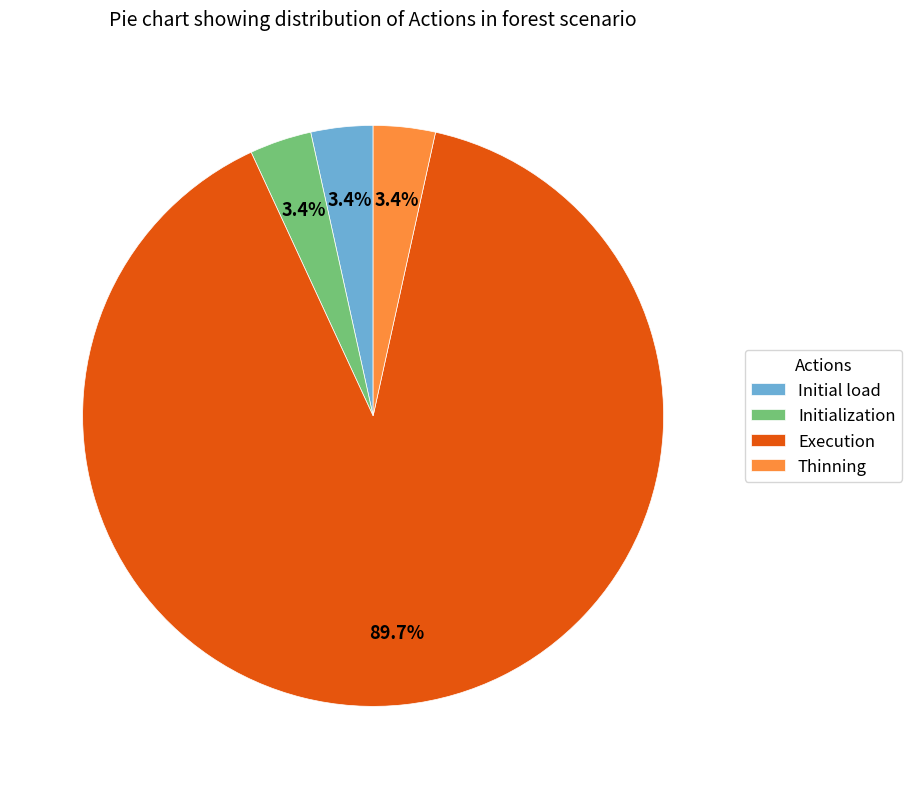

How many slices are in this pie chart?

4